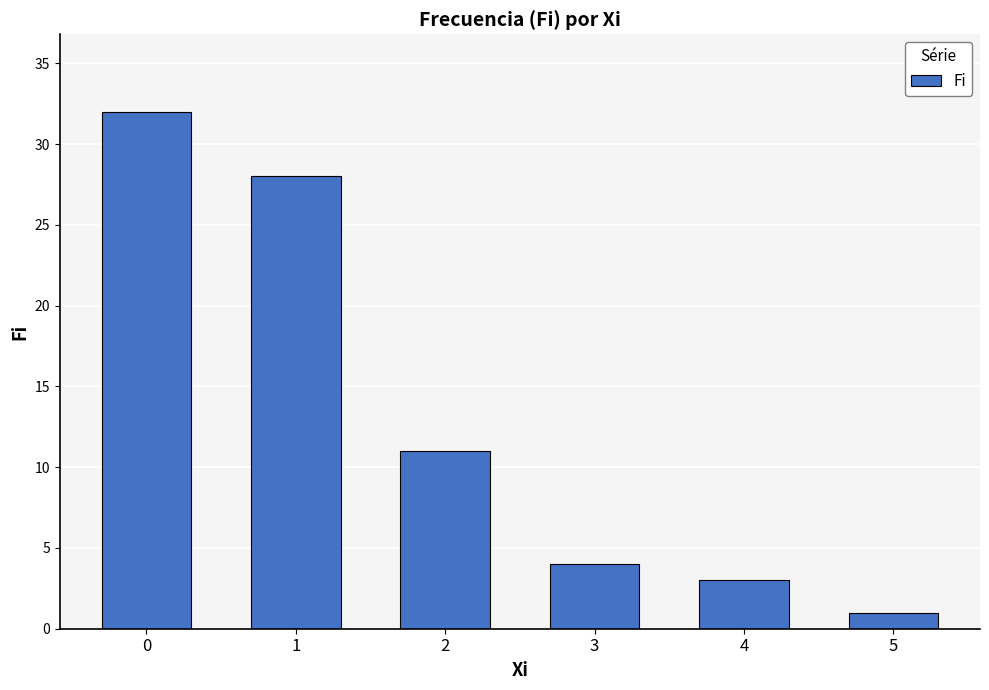

The value at 4 is 3. True or false?

True